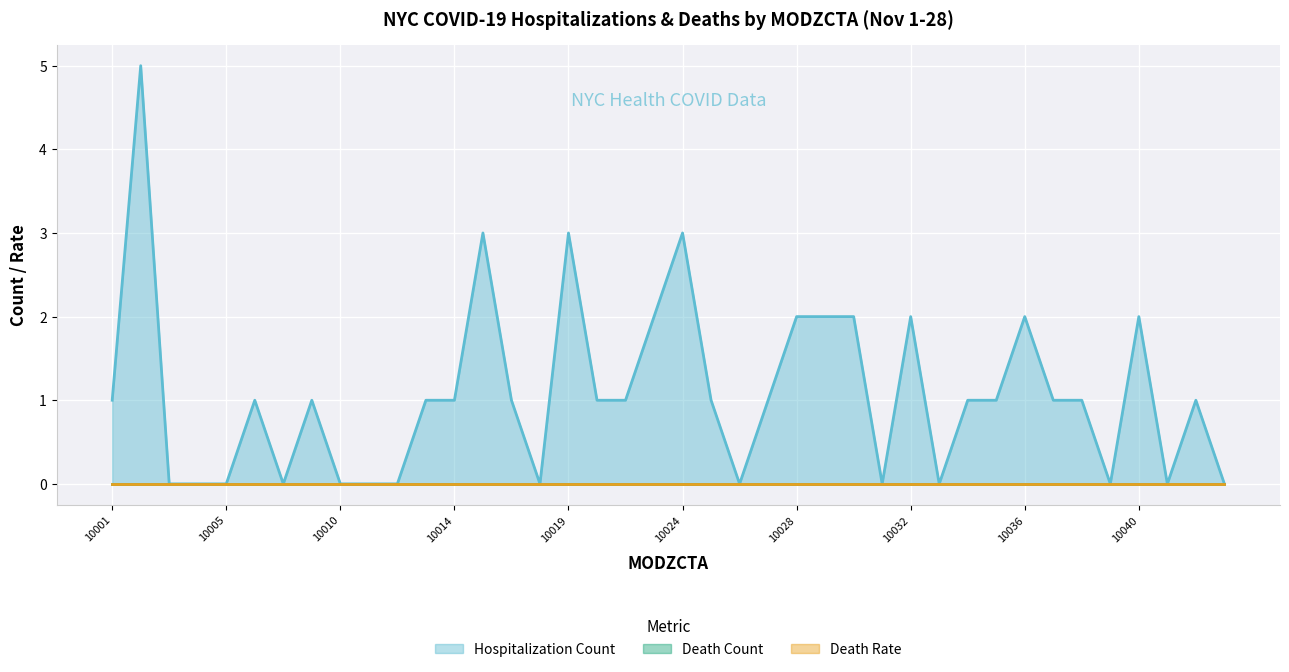

What are all the series names shown in the legend?

Hospitalization Count, Death Count, Death Rate